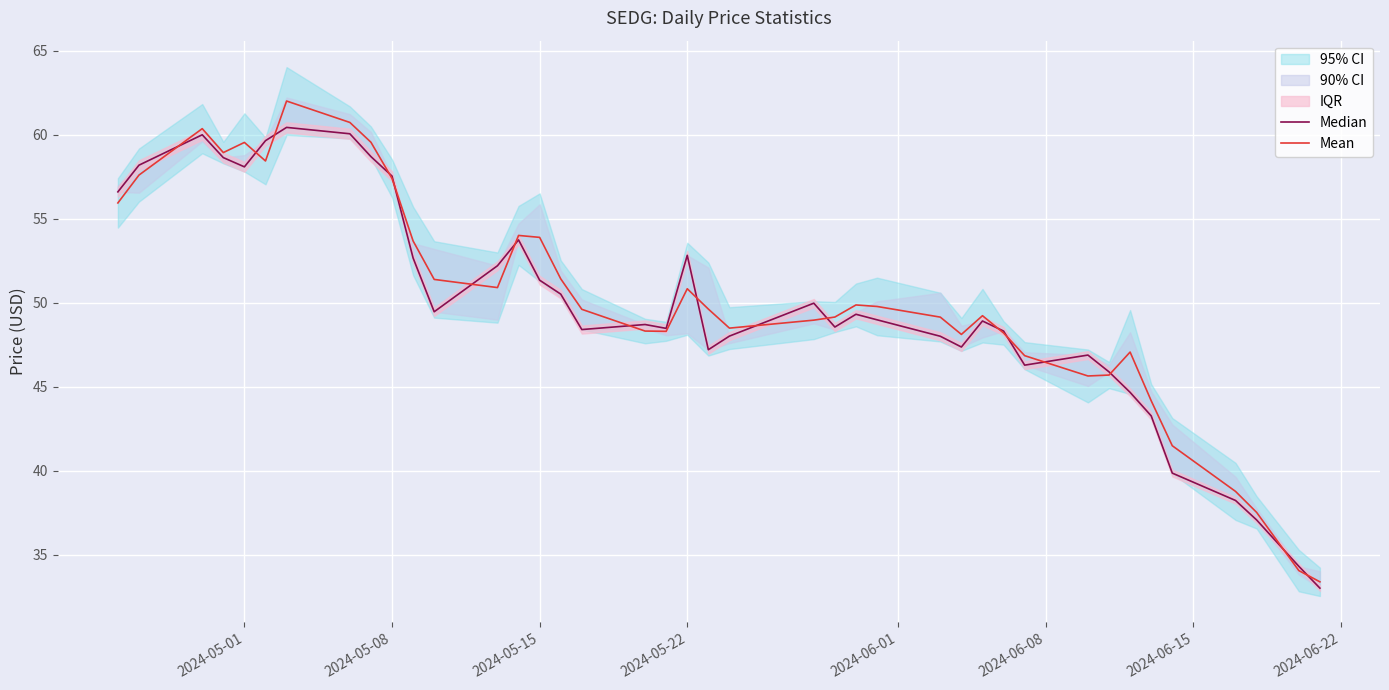

In Mean, how many points are lower than both neighbors (excluding endpoints)?

7